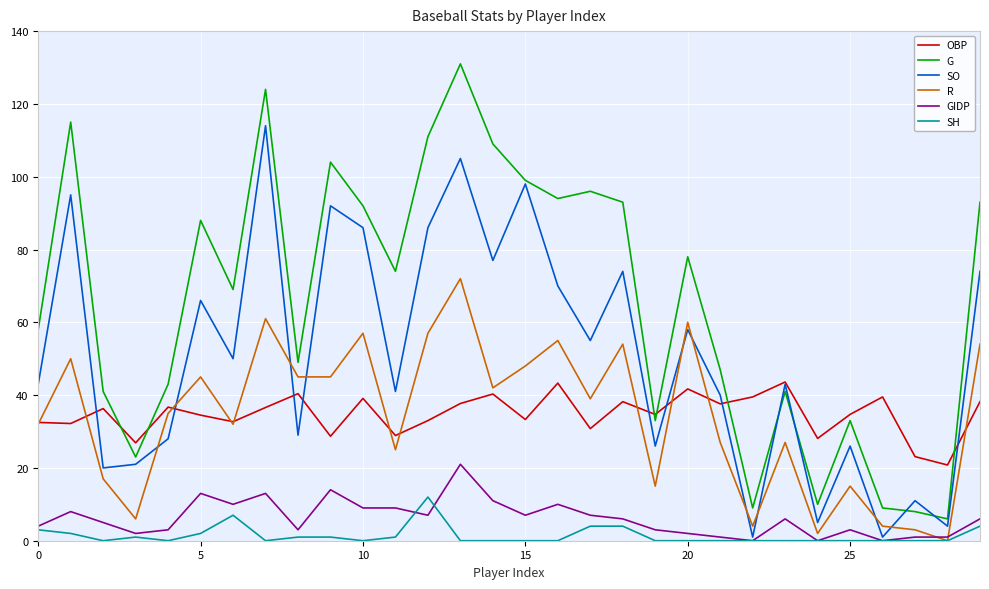

Which series has the largest total across all categories?

G